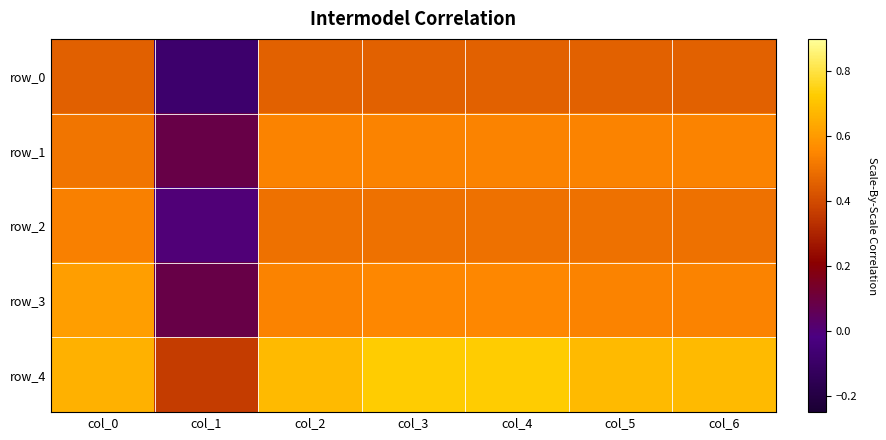

What is the minimum value shown in the chart?

-0.1